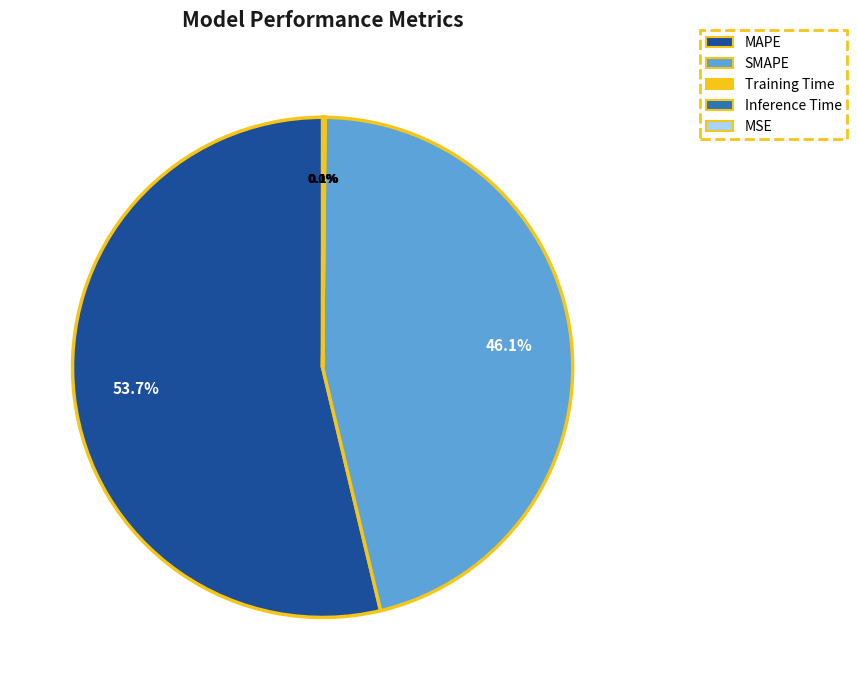

Which category accounts for the majority?

MAPE